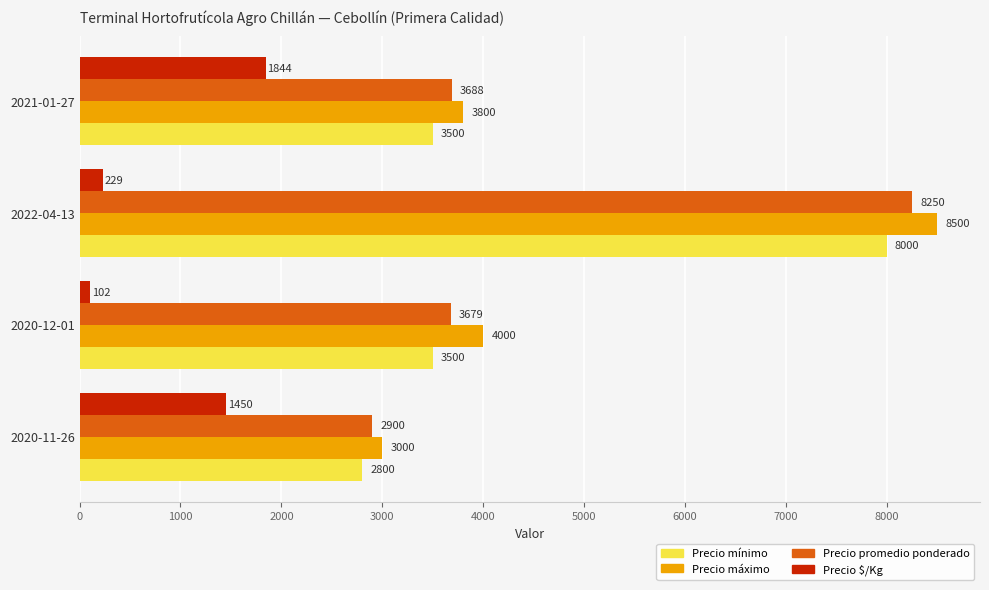

What is the sum of the Precio máximo values at 2021-01-27 and 2022-04-13?

12300